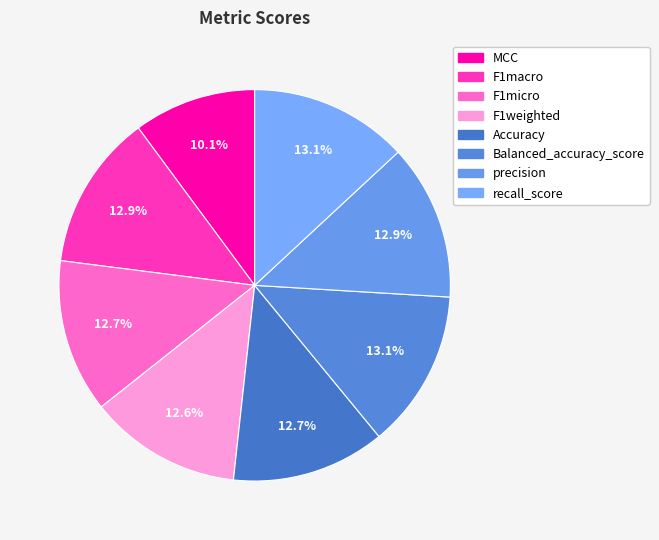

How many segments does this pie chart have?

8